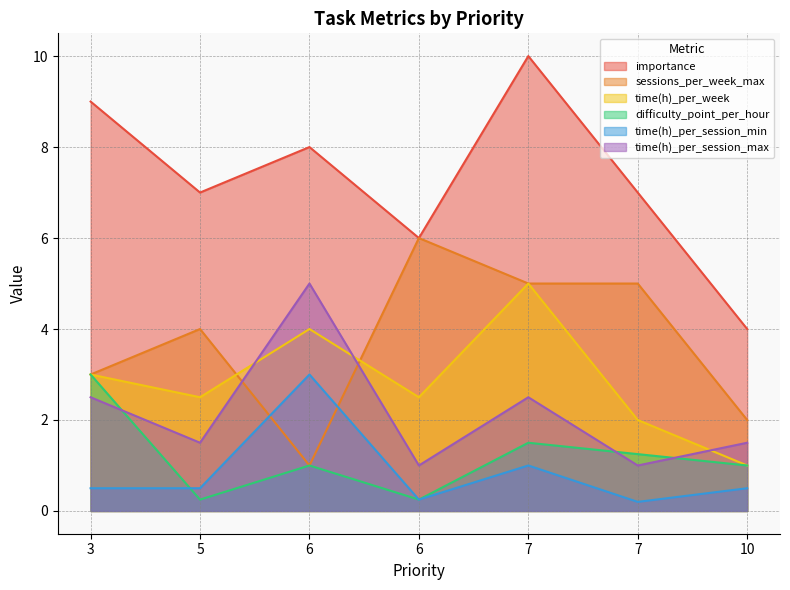

Where is the first local maximum for importance?

6